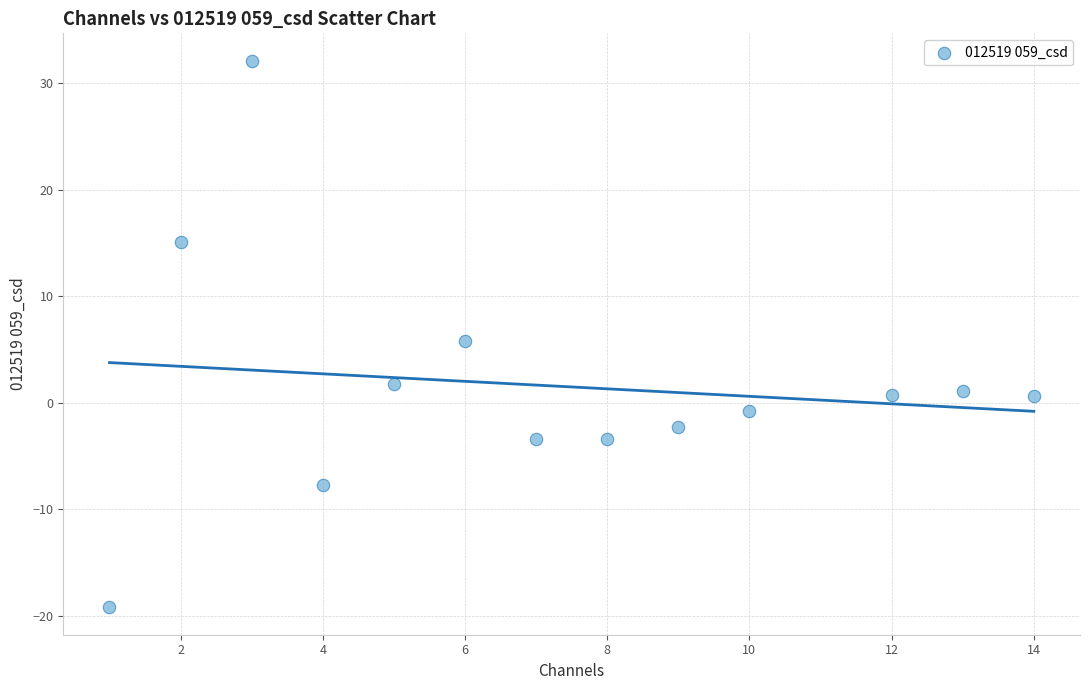

What is the range of Y values (max minus min)?

51.3